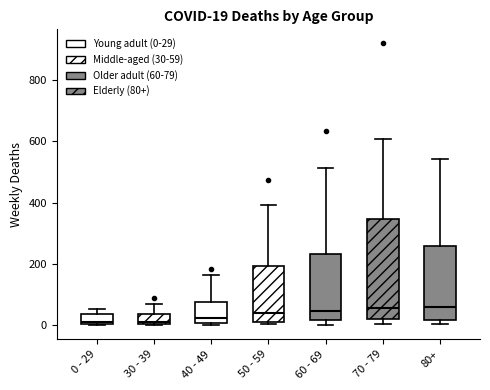

Which box is the tallest, from its lower edge to its upper edge?

70 - 79